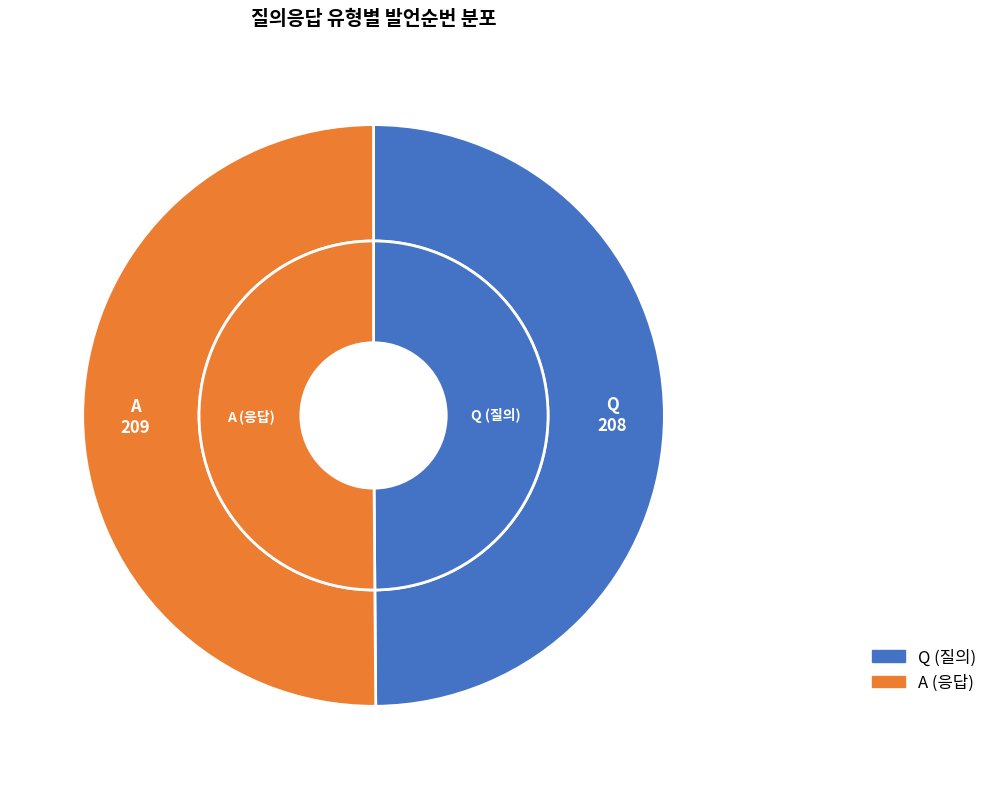

What is the total percentage of Q and A?

100.0%